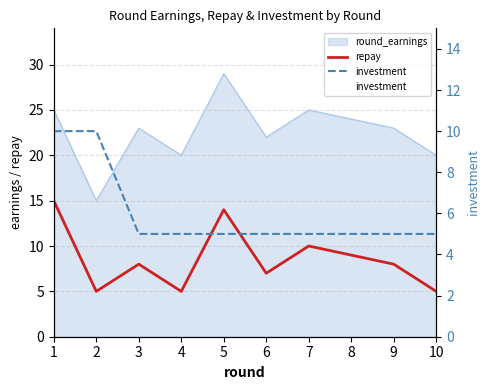

The value of repay at 4 is 7. True or false?

False